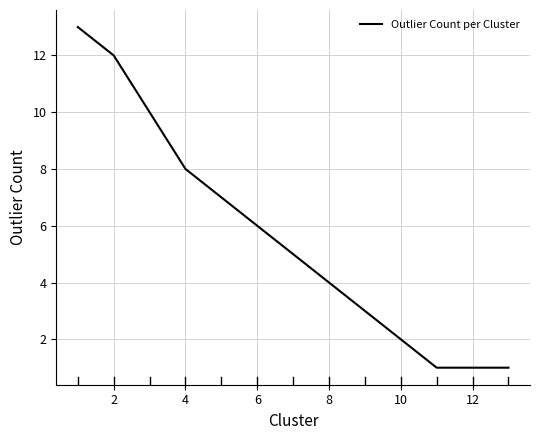

Reading right to left, transcribe all the data shown in this chart.

1	1	1	2	3	4	5	6	7	8	10	12	13